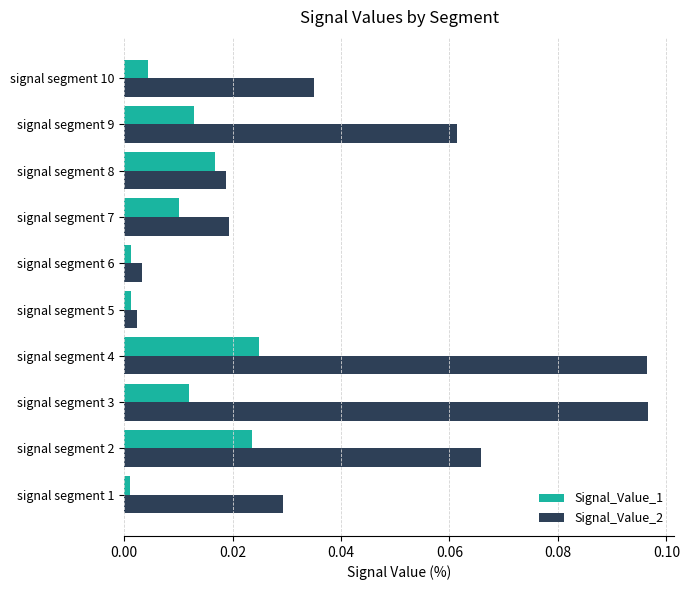

At how many categories does at least one series exceed 0?

10